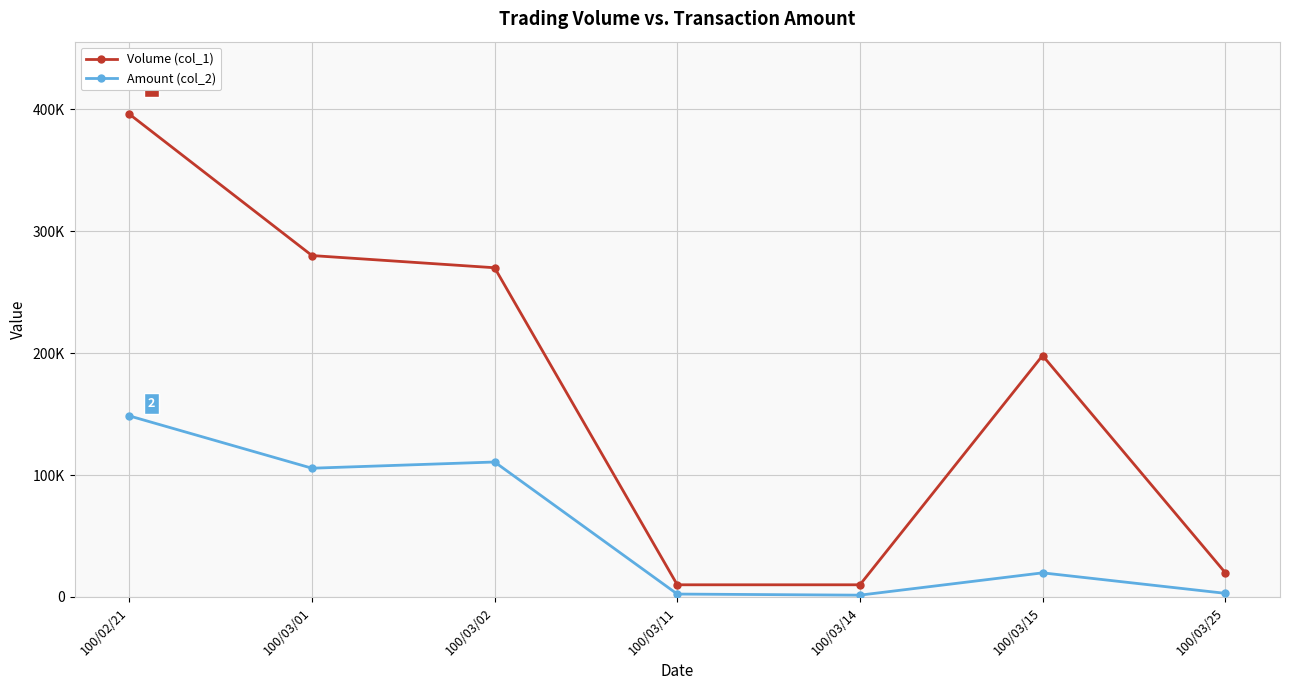

What is the total value across all series at 100/03/11?

12400